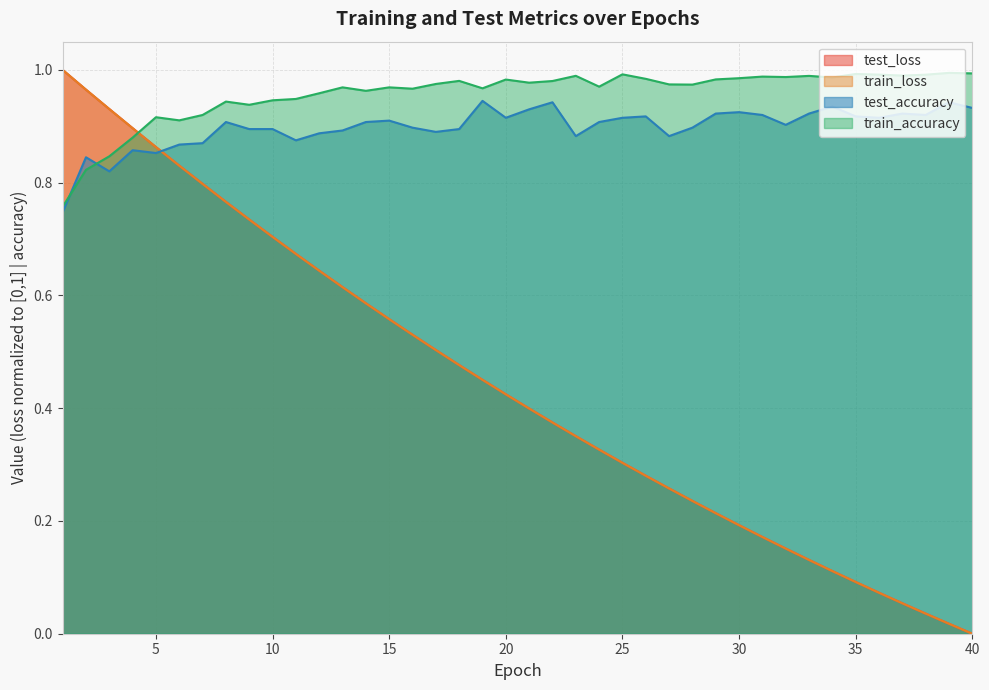

Which label corresponds to the smallest value in the chart?

40